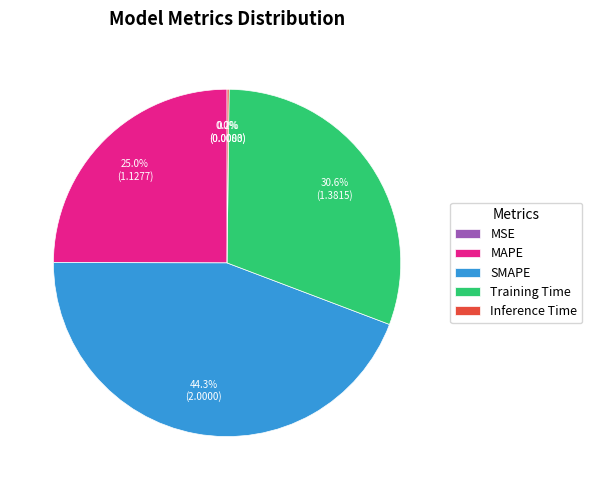

What is the largest slice in the pie chart?

SMAPE